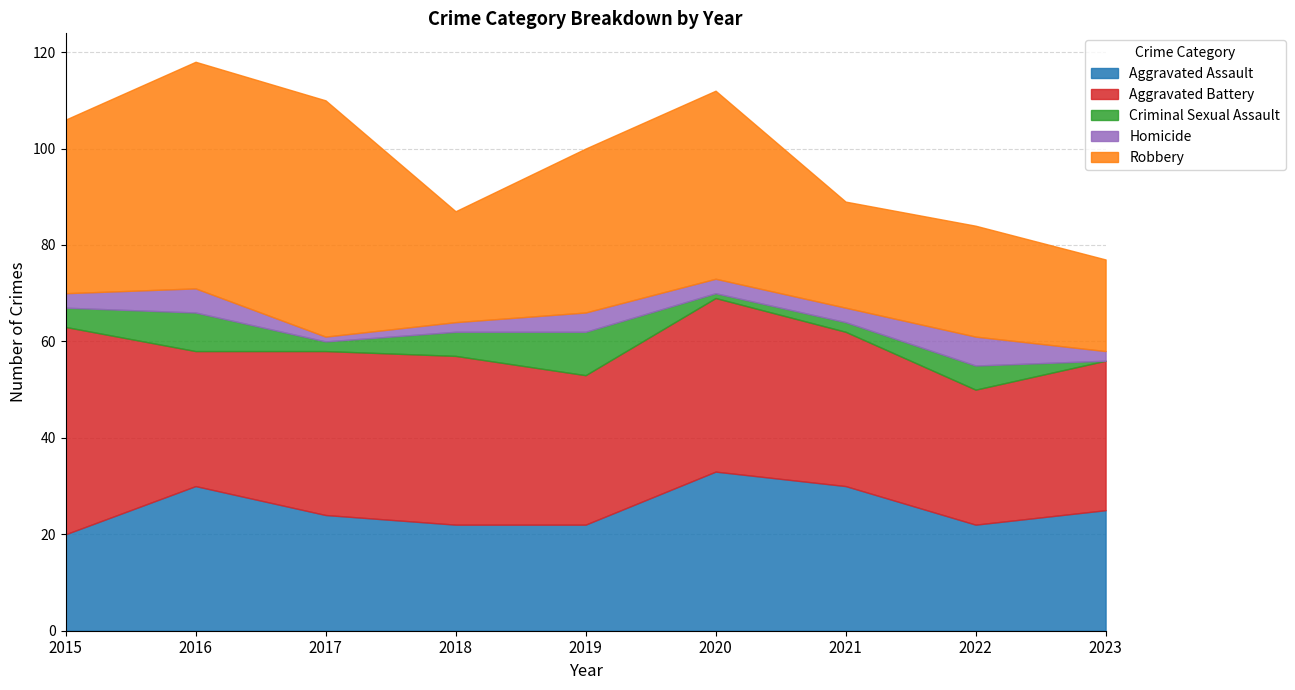

Is it true that Aggravated Assault equals 22 at 2018?

True